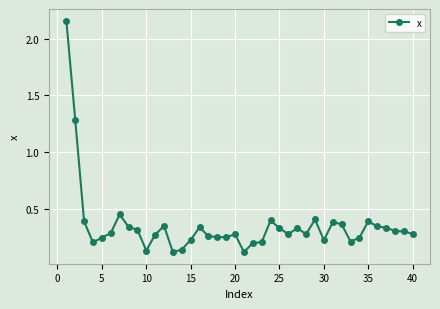

What is the difference between the second highest and second lowest values?

1.2